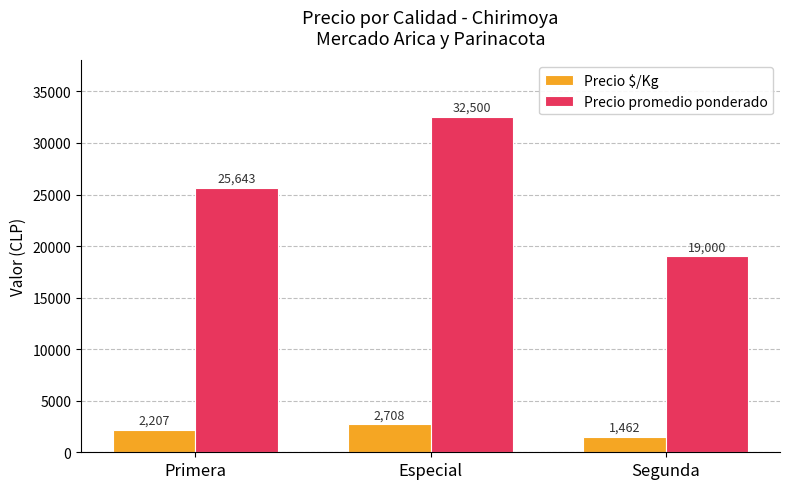

List the series in order of their peak value, highest first.

Precio promedio ponderado, Precio $/Kg